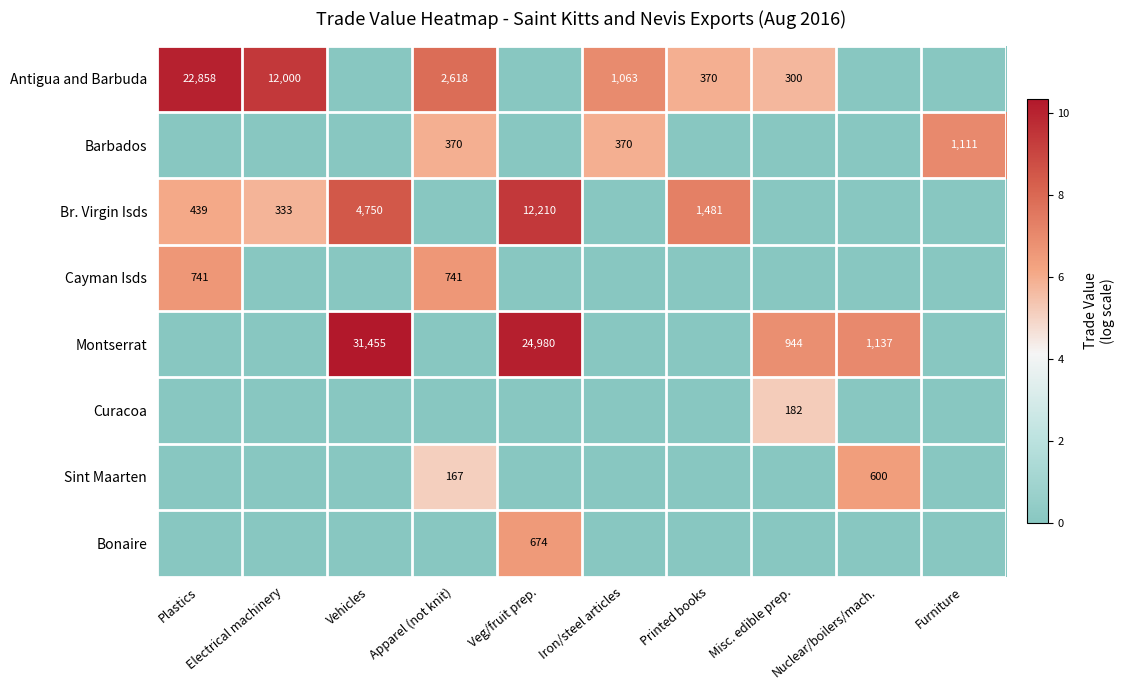

How many data points in Bonaire are above 0?

1